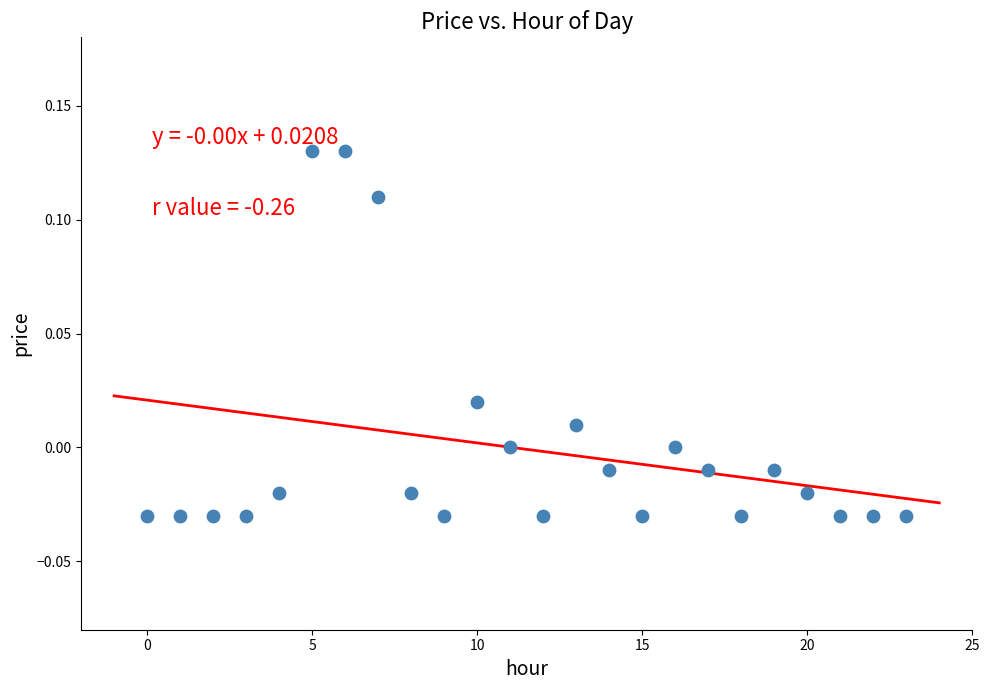

How many data points are displayed?

24